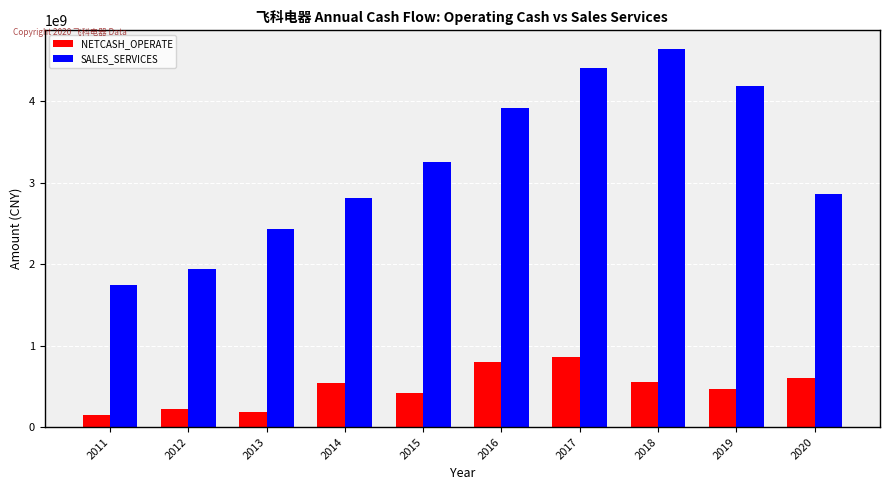

The value of NETCASH_OPERATE at 2012 is 380079901.3. True or false?

False